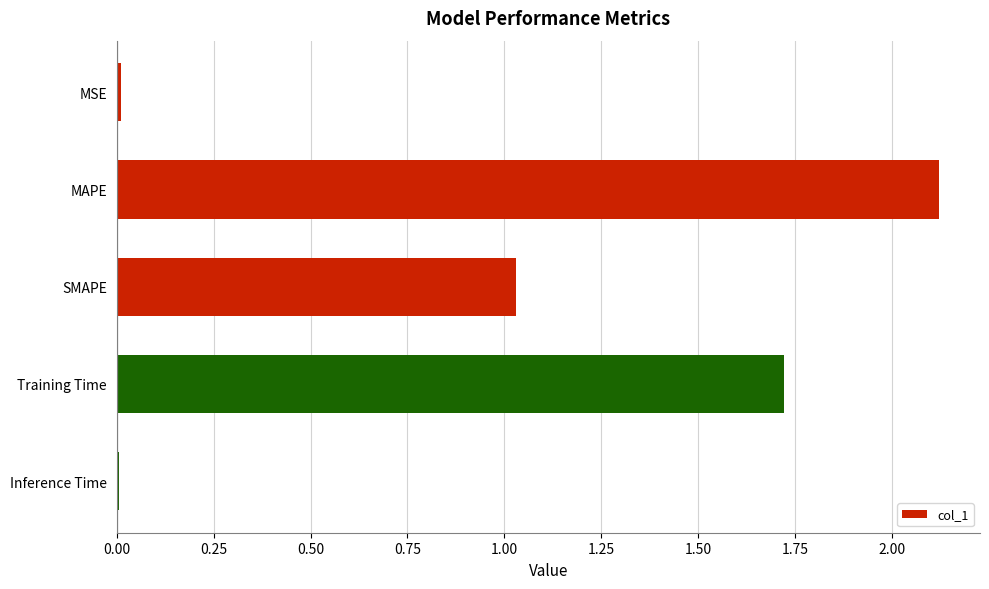

What is the greatest value displayed?

2.1